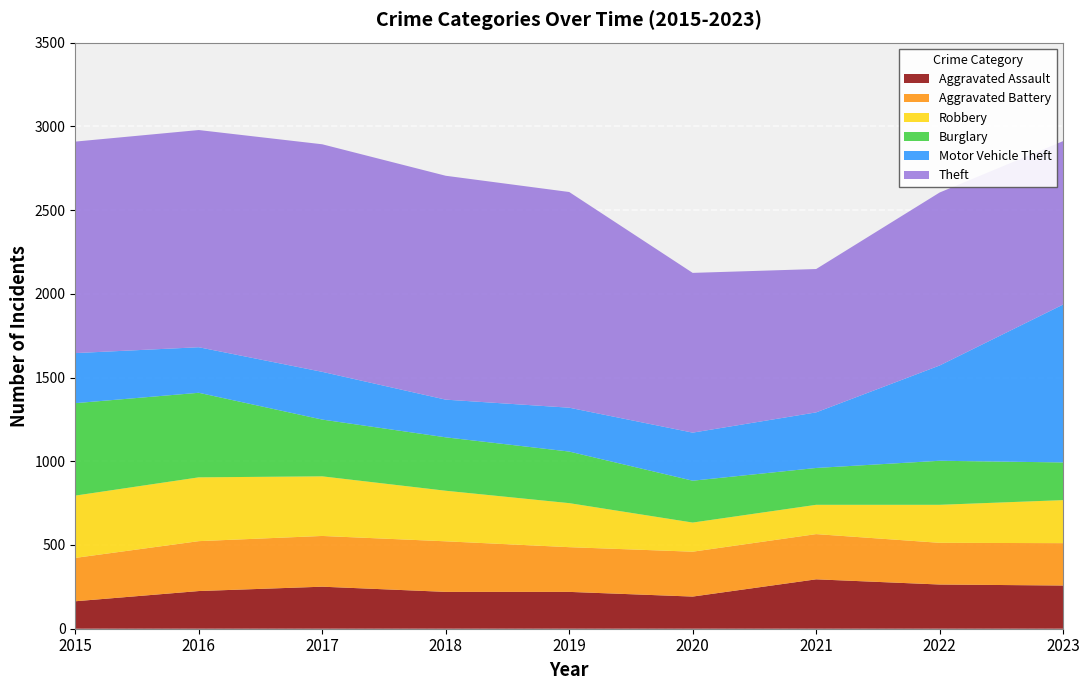

Reading left to right, list all the values displayed in this chart.

Aggravated Assault: 2015=164	2016=225	2017=251	2018=220	2019=220	2020=192	2021=295	2022=264	2023=258
Aggravated Battery: 2015=259	2016=298	2017=303	2018=302	2019=267	2020=268	2021=270	2022=249	2023=253
Robbery: 2015=372	2016=381	2017=356	2018=302	2019=263	2020=174	2021=175	2022=227	2023=257
Burglary: 2015=552	2016=505	2017=339	2018=319	2019=308	2020=250	2021=220	2022=263	2023=225
Motor Vehicle Theft: 2015=299	2016=272	2017=285	2018=225	2019=262	2020=287	2021=332	2022=569	2023=943
Theft: 2015=1263	2016=1297	2017=1359	2018=1337	2019=1288	2020=954	2021=856	2022=1033	2023=976